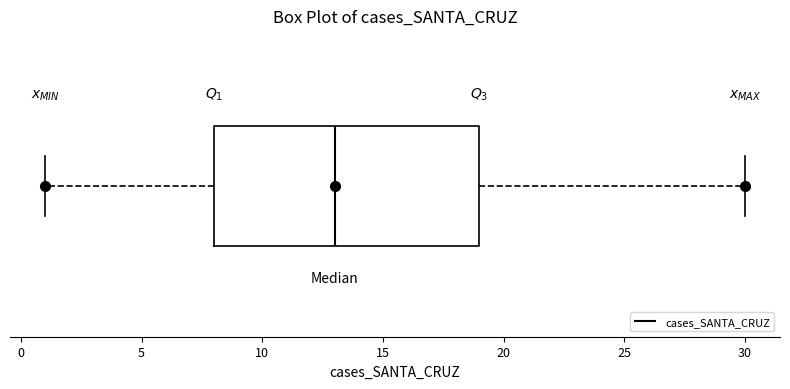

Transcribe this box plot: give where the median line is, the range the box spans, and where the two whiskers end, as read against the x-axis. The values are not printed on the chart, so give them approximately, as read against the axis.

median 13, box 8 to 19, whiskers 1 to 30